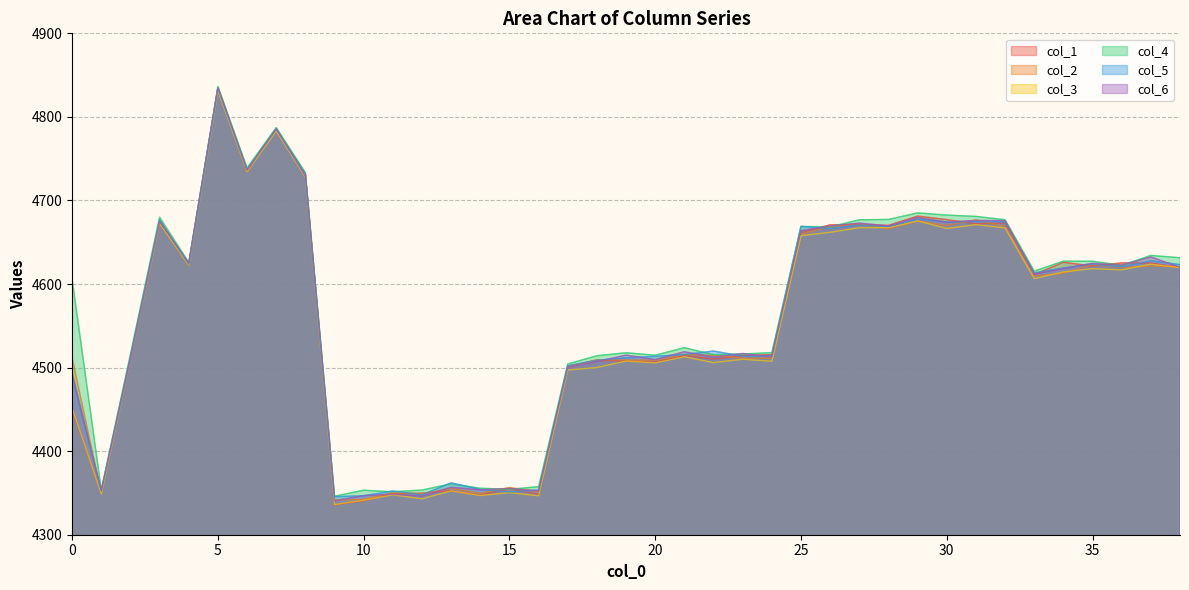

Which series has the widest spread of values?

col_1